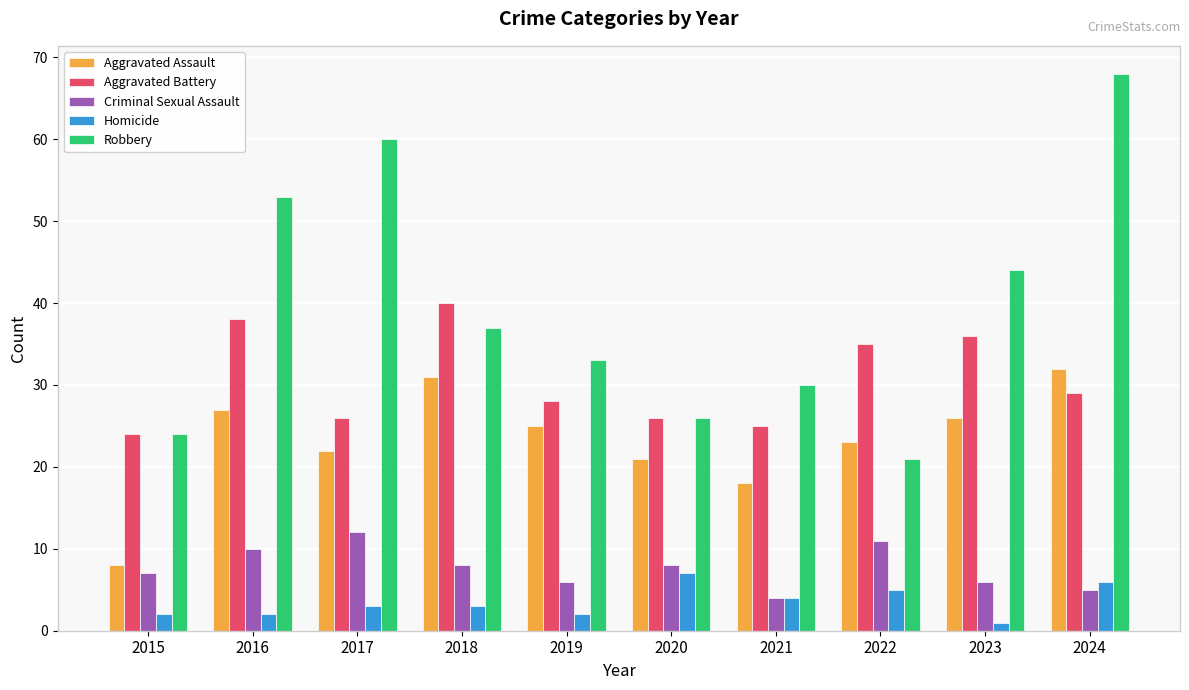

Reading left to right, what are all the values shown in this chart?

Aggravated Assault: 2015=8	2016=27	2017=22	2018=31	2019=25	2020=21	2021=18	2022=23	2023=26	2024=32
Aggravated Battery: 2015=24	2016=38	2017=26	2018=40	2019=28	2020=26	2021=25	2022=35	2023=36	2024=29
Criminal Sexual Assault: 2015=7	2016=10	2017=12	2018=8	2019=6	2020=8	2021=4	2022=11	2023=6	2024=5
Homicide: 2015=2	2016=2	2017=3	2018=3	2019=2	2020=7	2021=4	2022=5	2023=1	2024=6
Robbery: 2015=24	2016=53	2017=60	2018=37	2019=33	2020=26	2021=30	2022=21	2023=44	2024=68